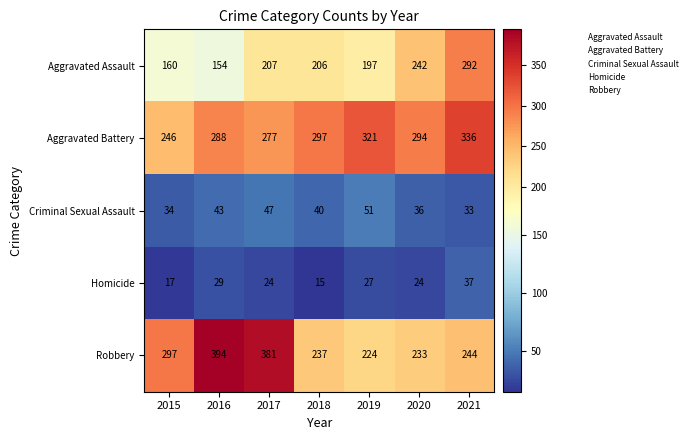

The value of Robbery at 2020 is 68. True or false?

False